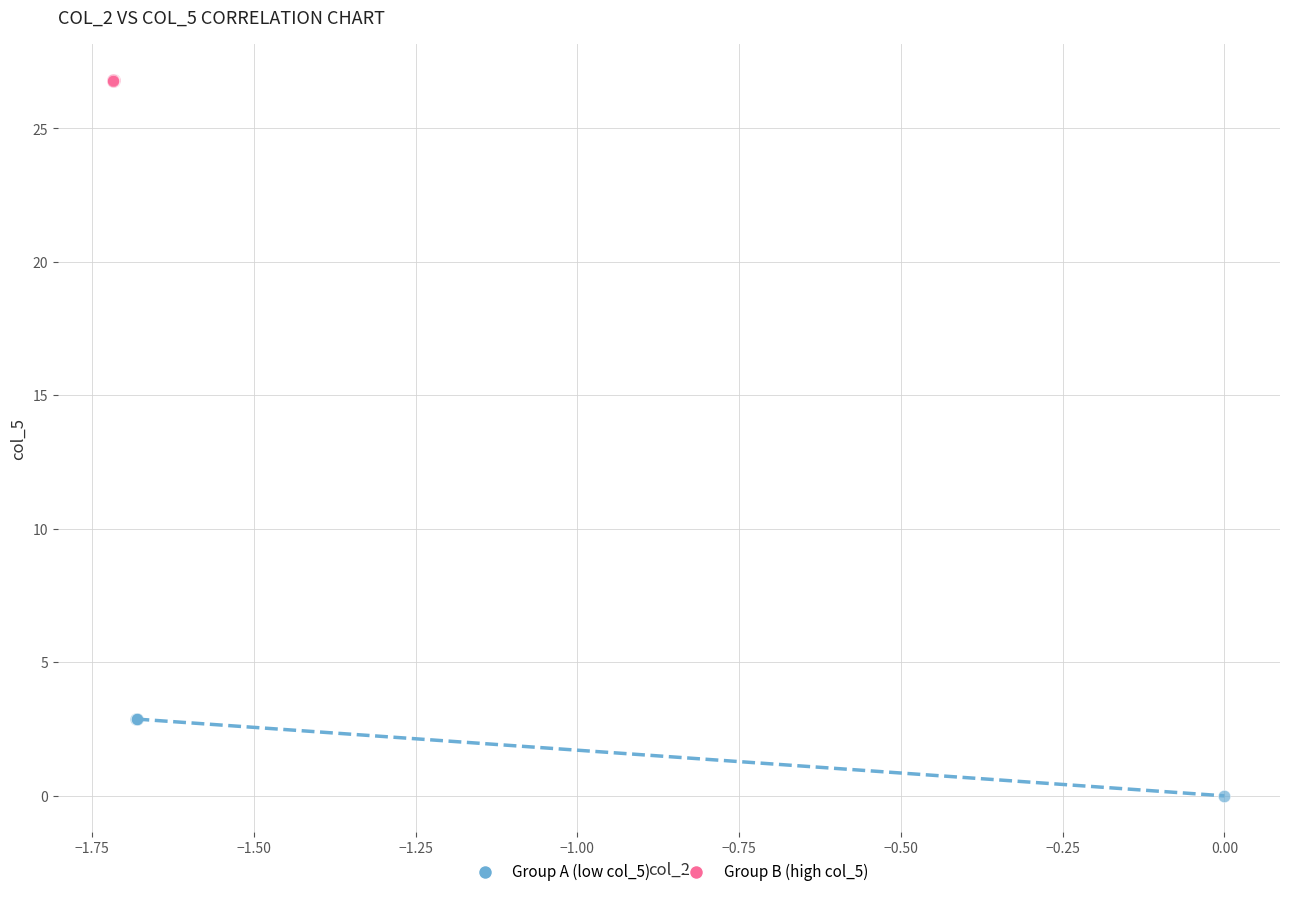

Which series has the widest spread of Y values?

Group A (low col_5)